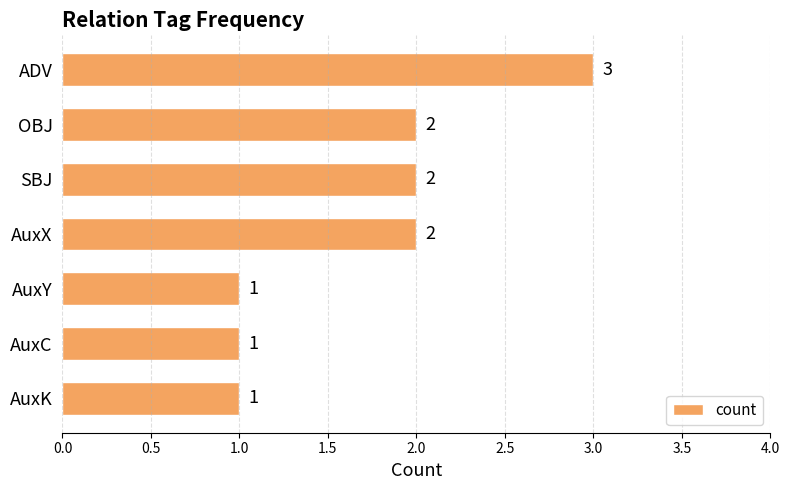

How many categories are shown in the chart?

7